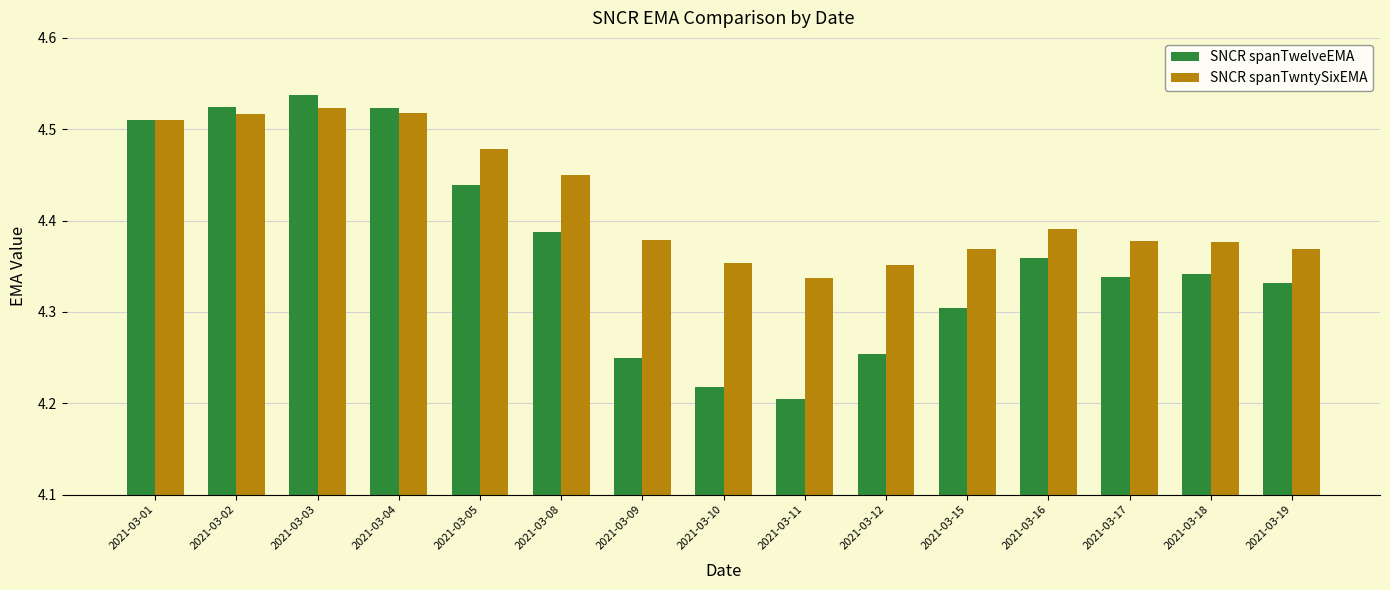

Count the SNCR spanTwelveEMA values in the range 4 to 5.

15